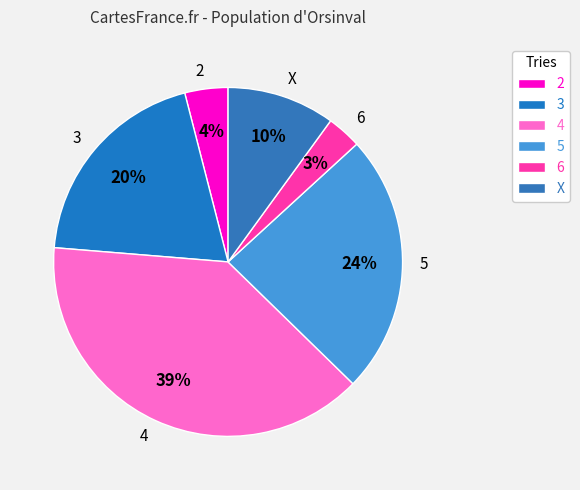

Is there a majority slice in this chart?

No